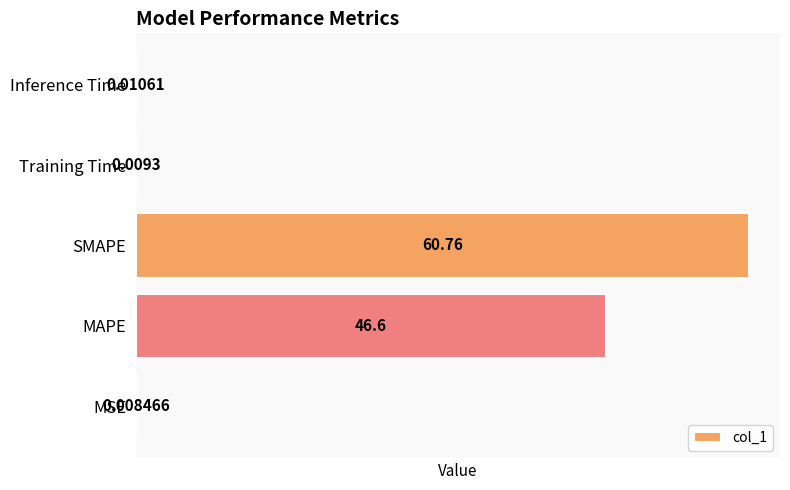

Does the chart contain stacked bars?

No